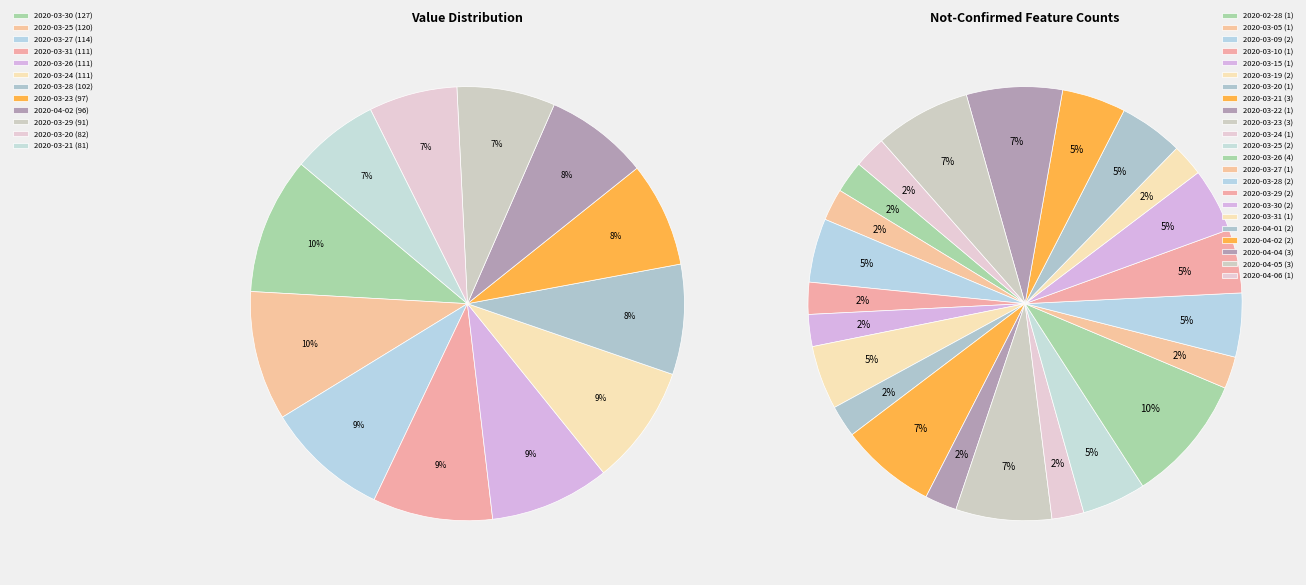

True or false: 2020-03-31 accounts for 12% of the total.

False